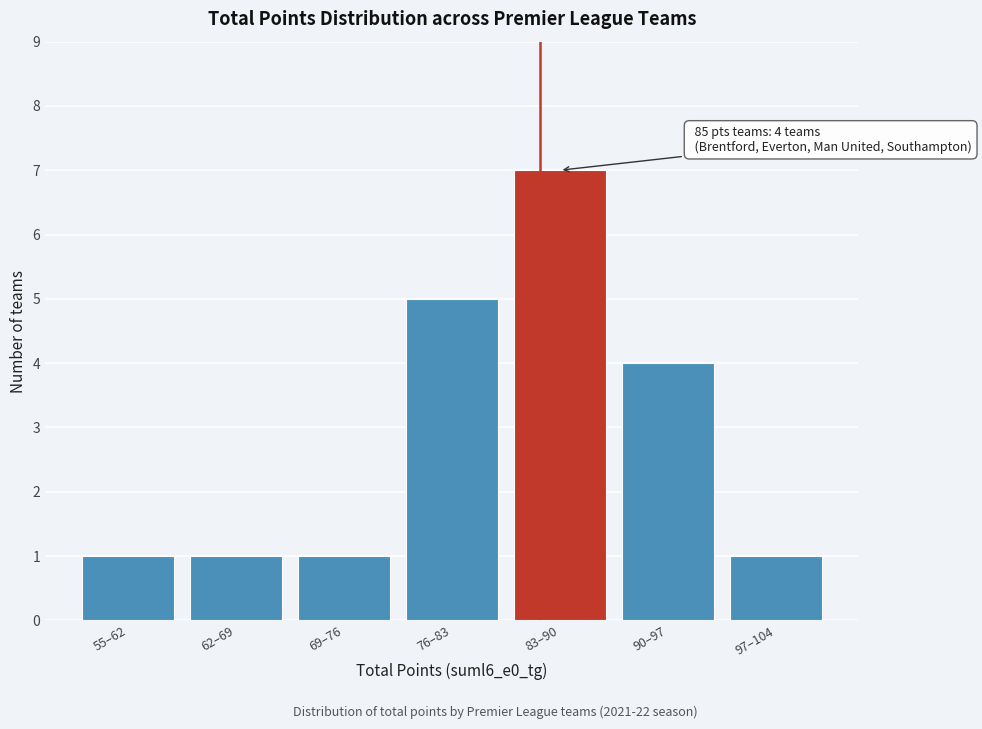

Reading left to right, extract all data points from this chart.

55–62=1	62–69=1	69–76=1	76–83=5	83–90=7	90–97=4	97–104=1